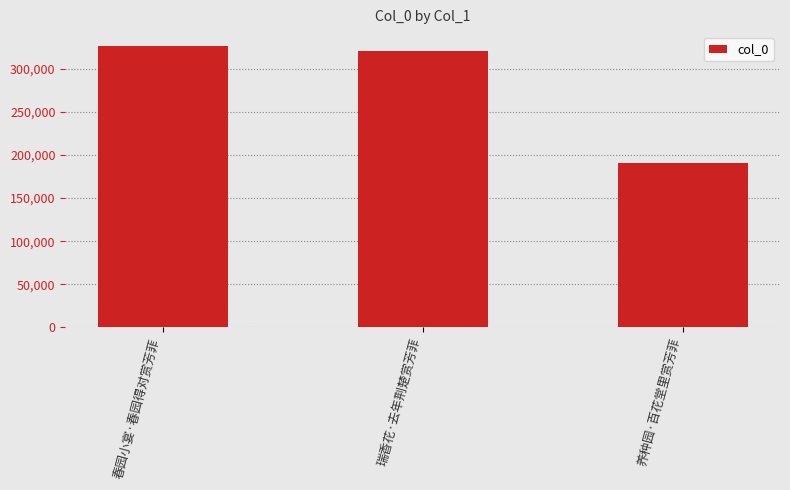

Are the bars grouped side by side (vs. stacked)?

No